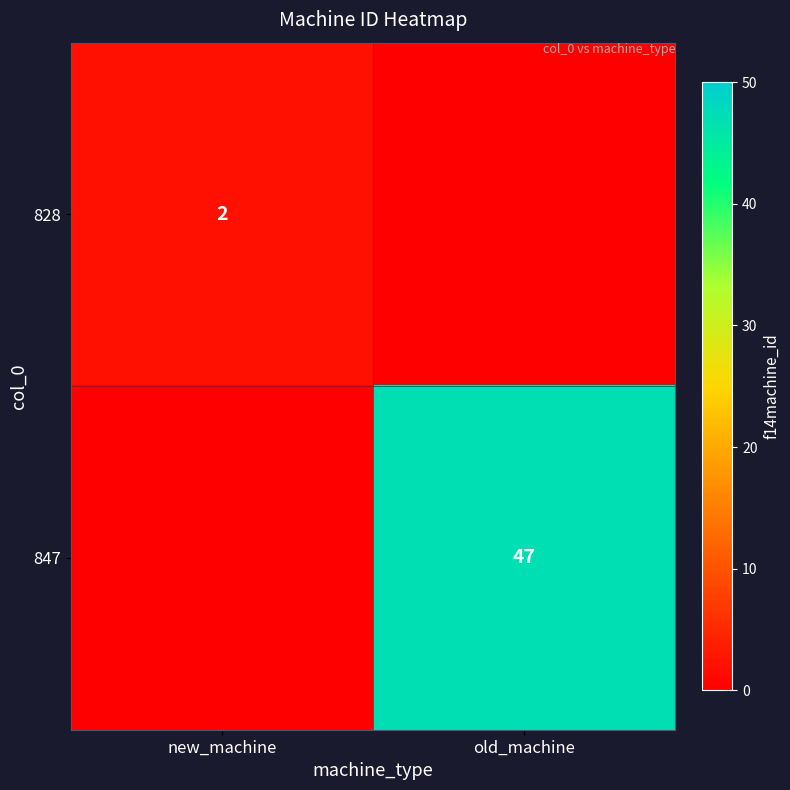

Is it true that 847 equals 78 at old_machine?

False